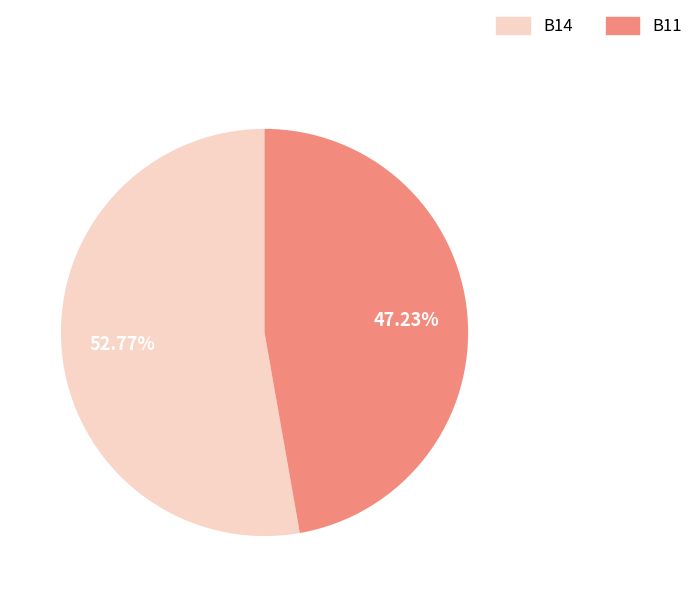

Which slice is the smallest?

B11